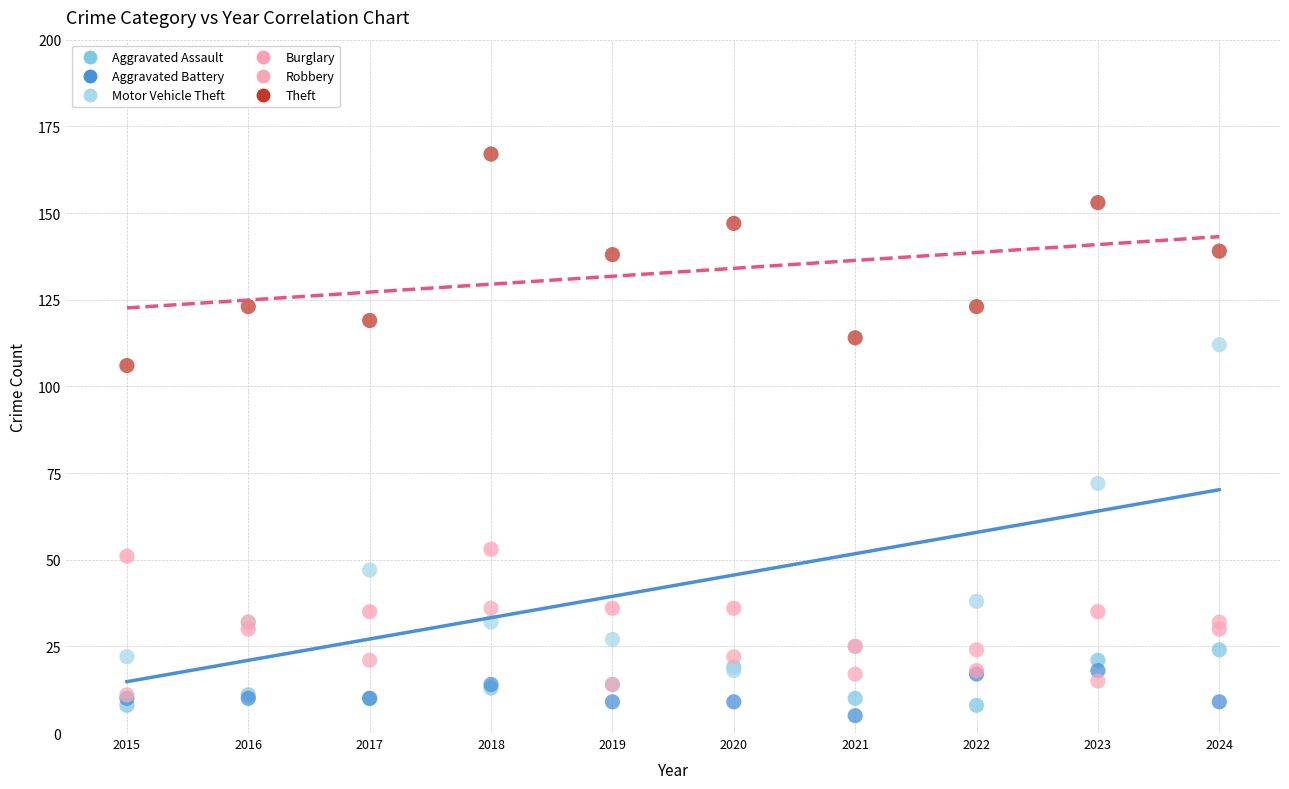

Across all series, what Y value is closest to 86?

72